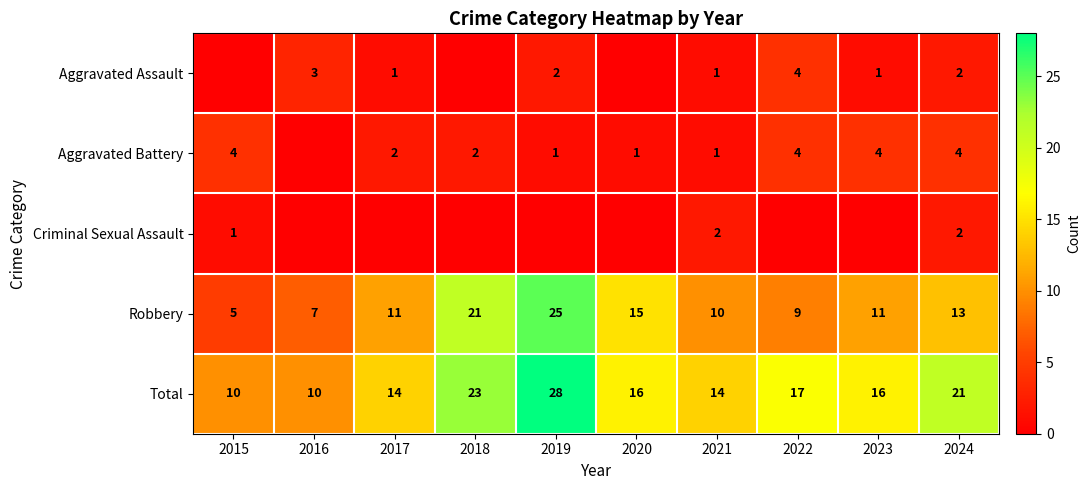

At which label does Total first exceed 16?

2018